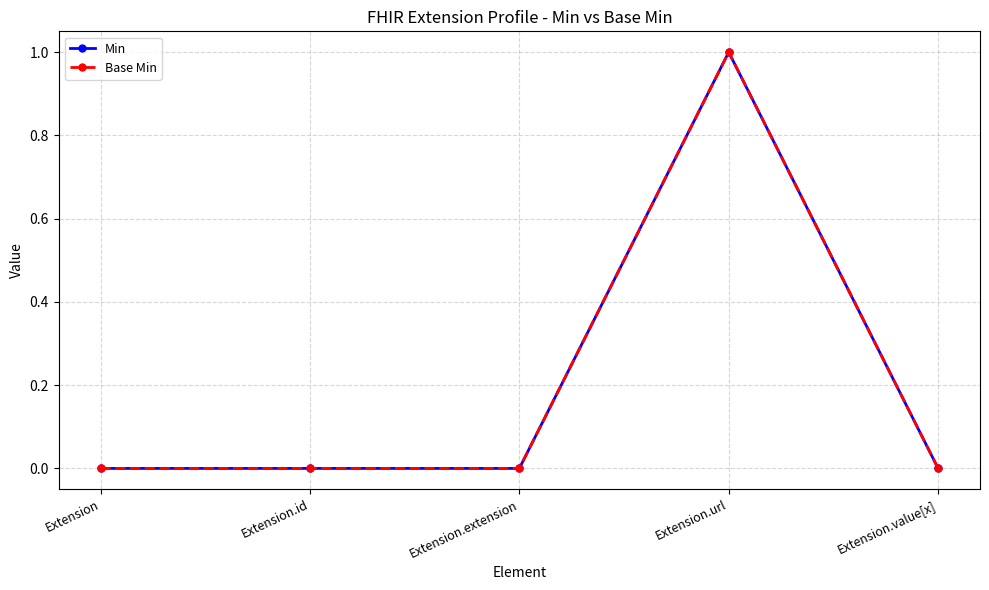

How many lines are shown in the chart?

2